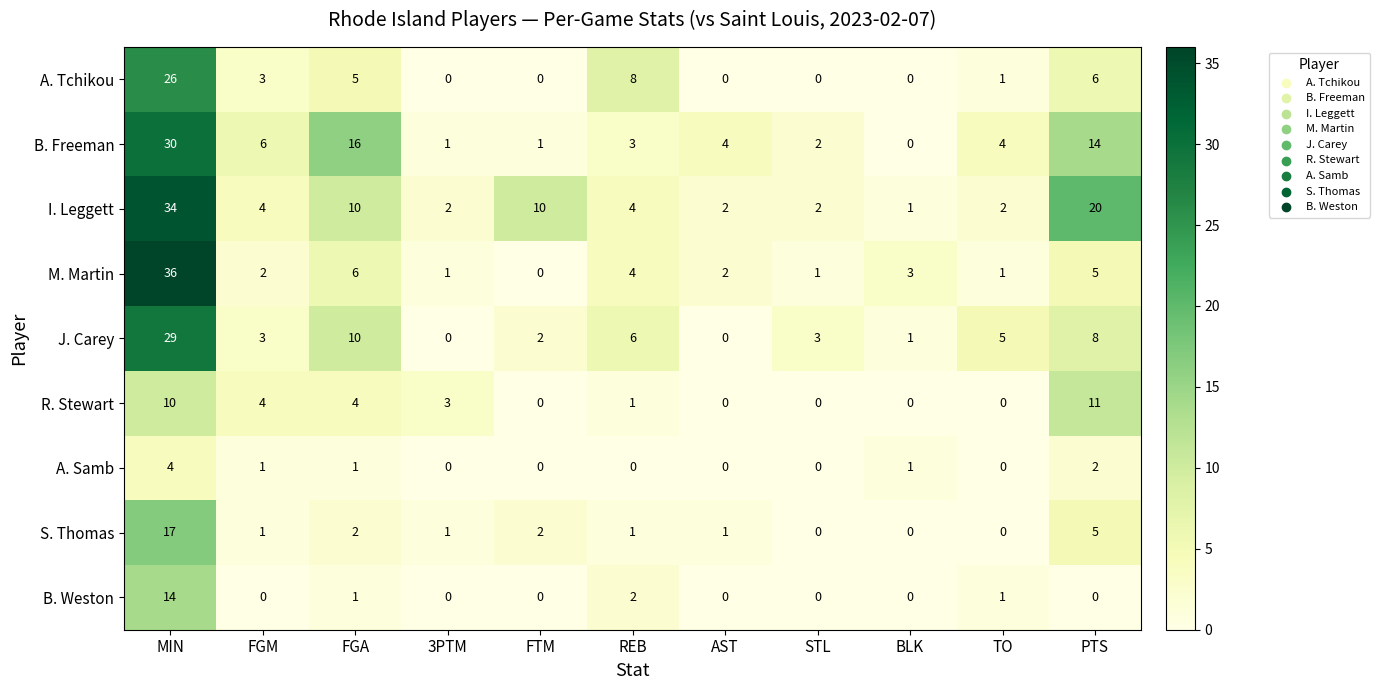

At which category is the sum across all series the highest?

MIN